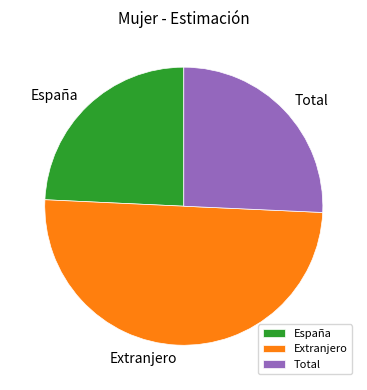

The Total slice represents 26% of the pie. True or false?

True